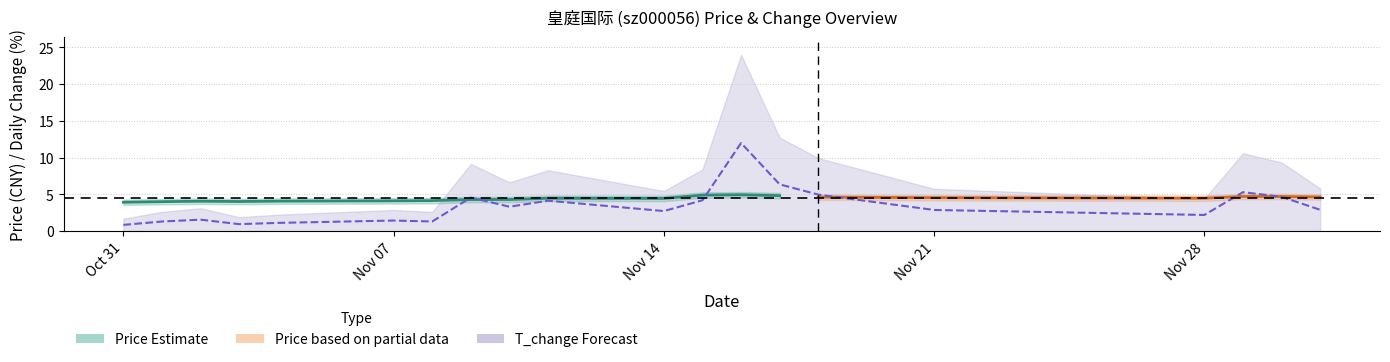

What is the value of the 8th point from the left?

4.6